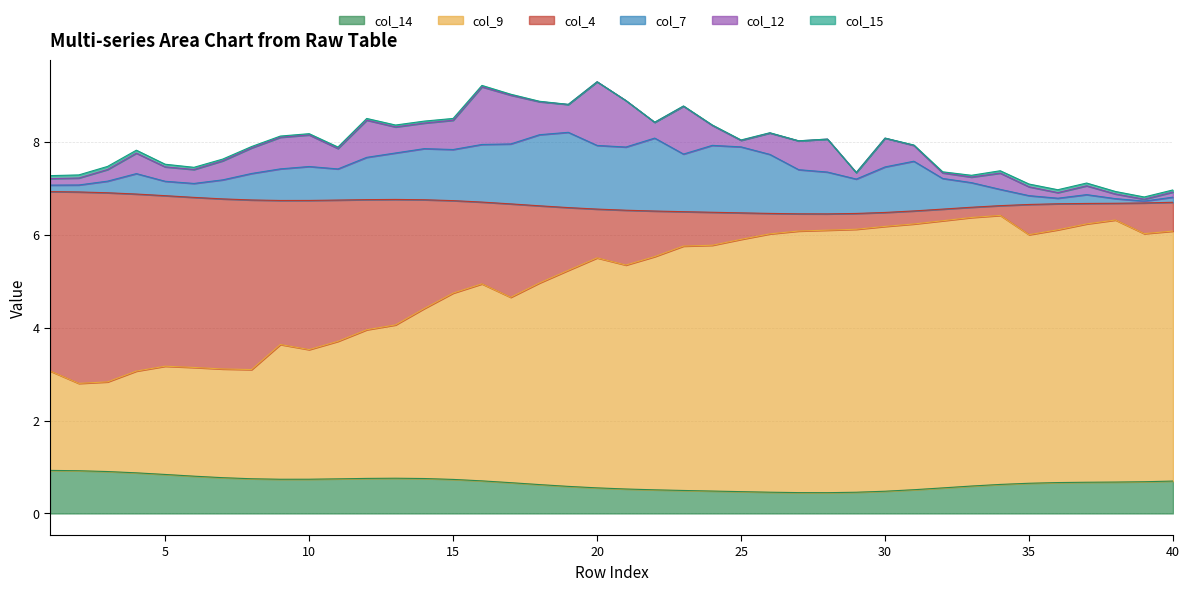

Where is the first local minimum for col_14?

9